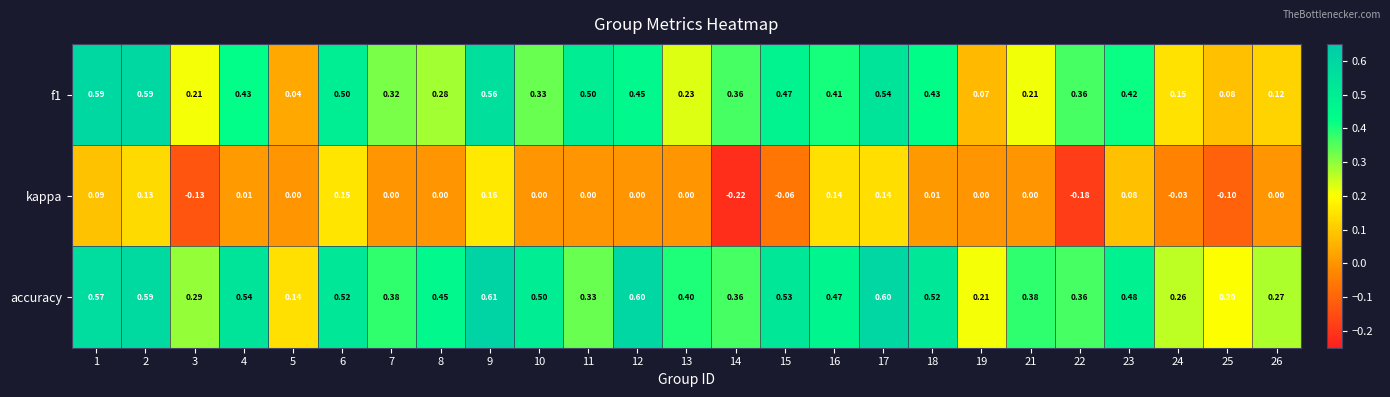

Is the value of accuracy at 24 greater than the value of kappa at 21?

Yes